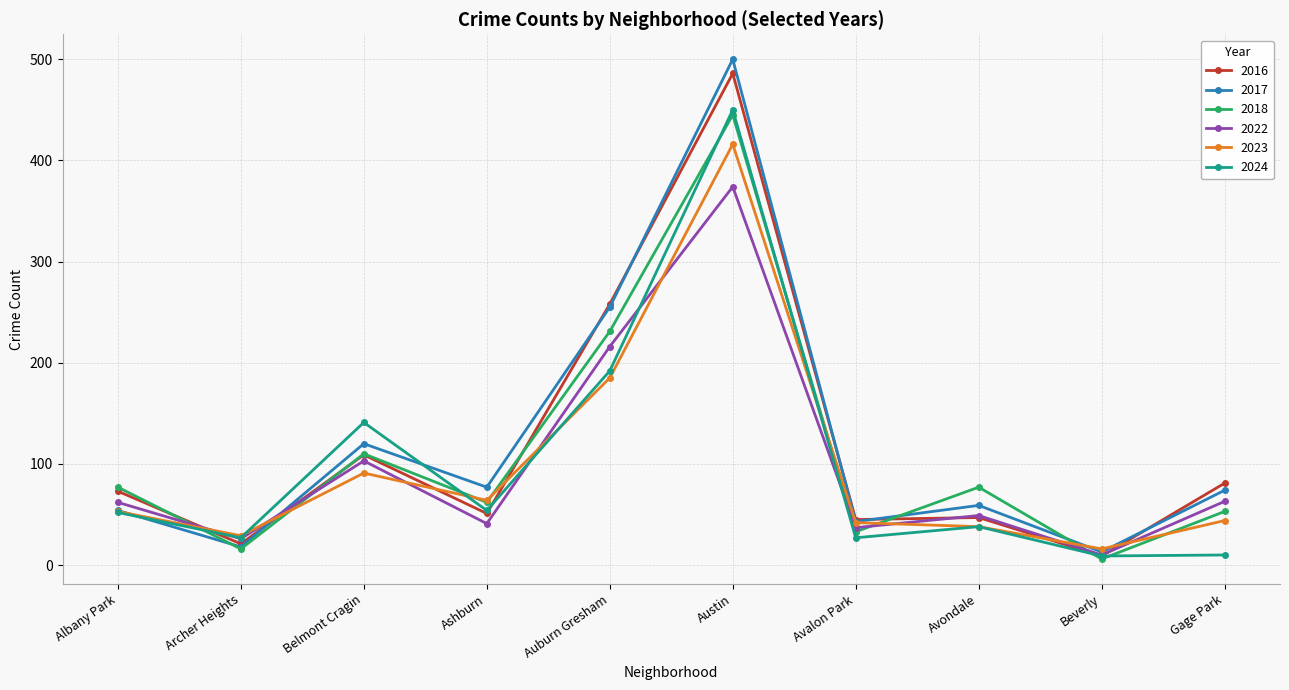

What is the value of the 2024 point at the 7th from the left?

27